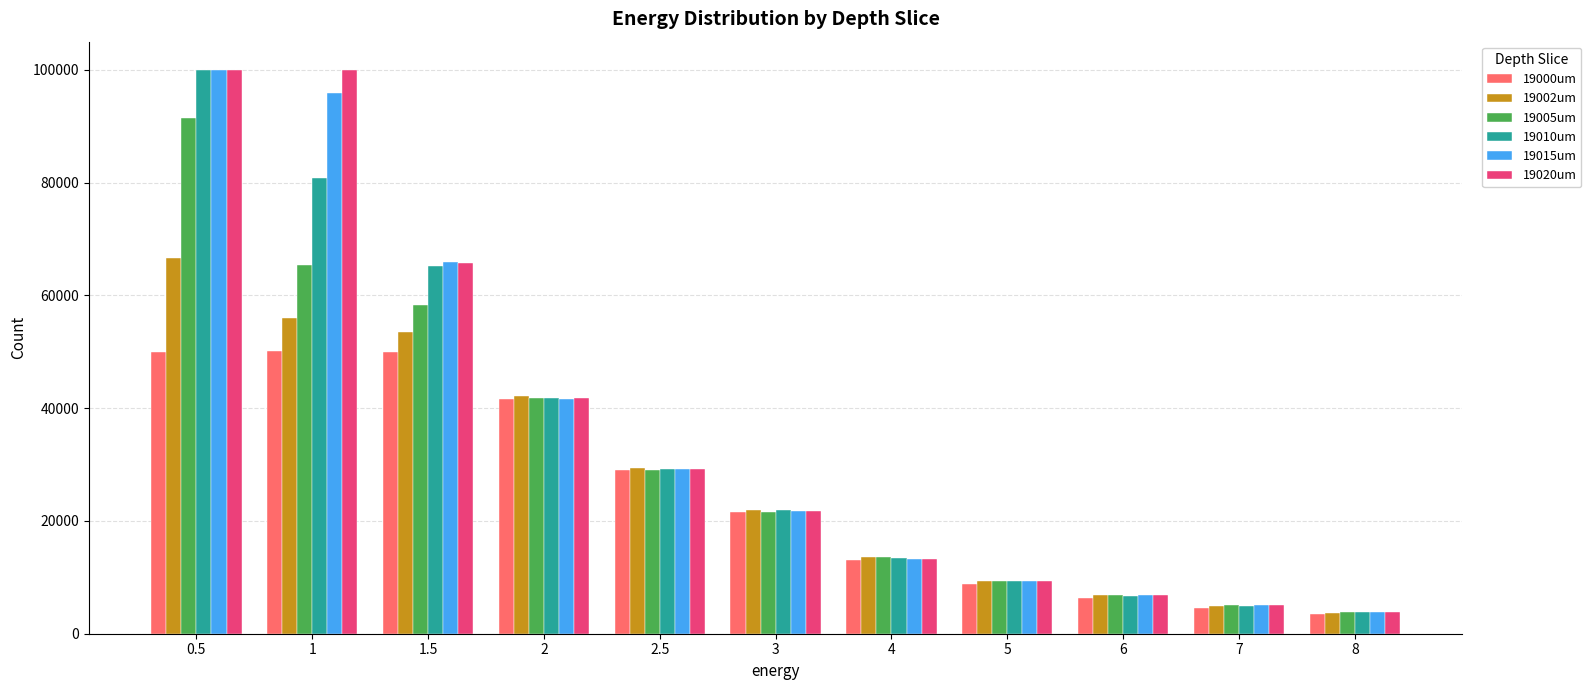

How many data points in 19010um are less than 21969?

5